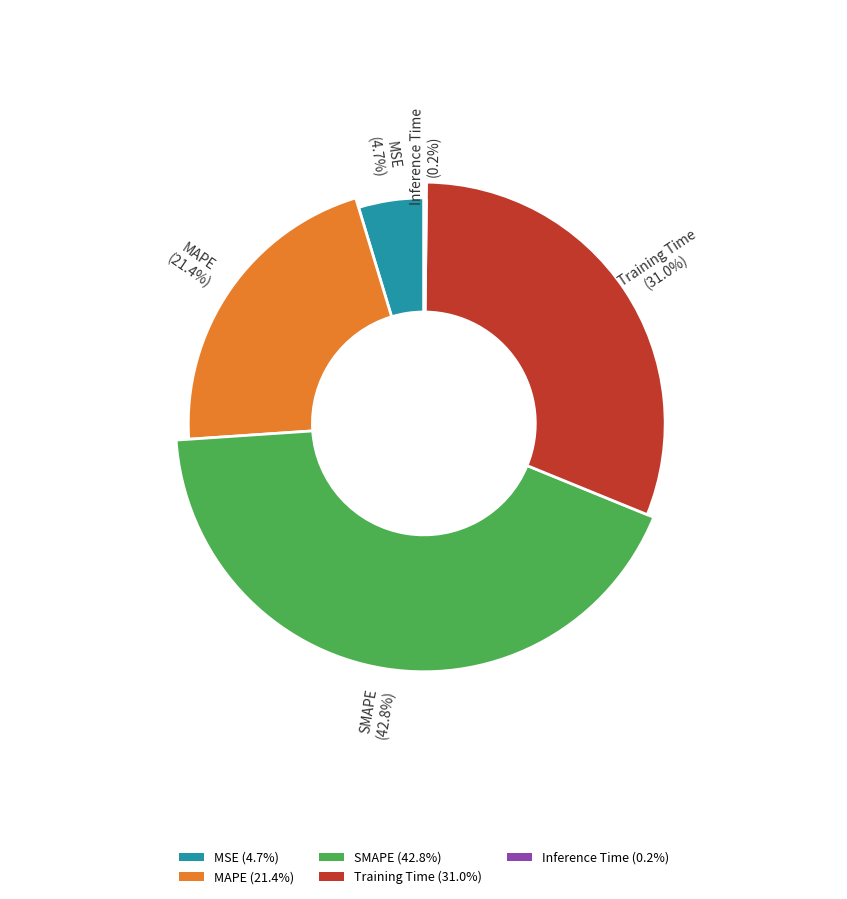

To the nearest percent, what is the difference between the Training Time and SMAPE slice percentages?

12%